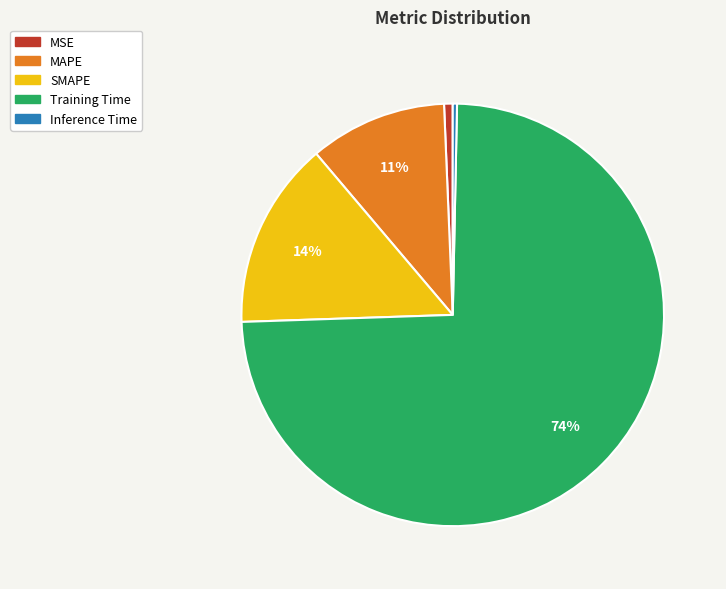

To the nearest percent, what is the difference between the largest and smallest slice percentages?

74%